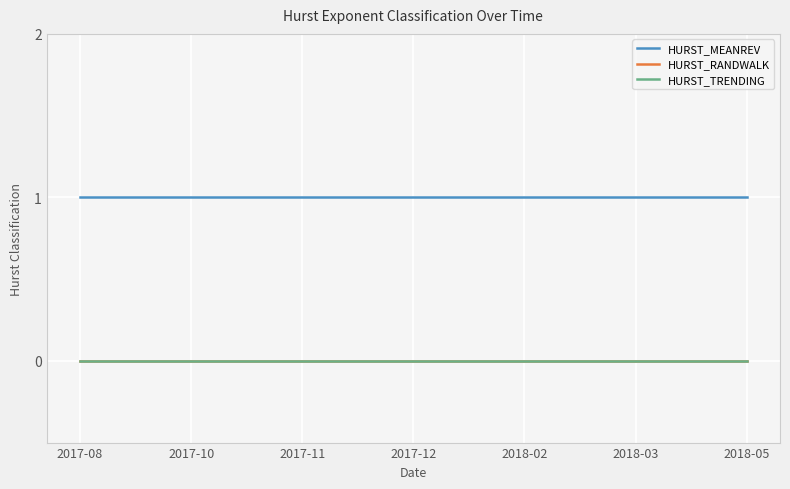

True or false: HURST_TRENDING has more than 0 points higher than both neighbors.

False